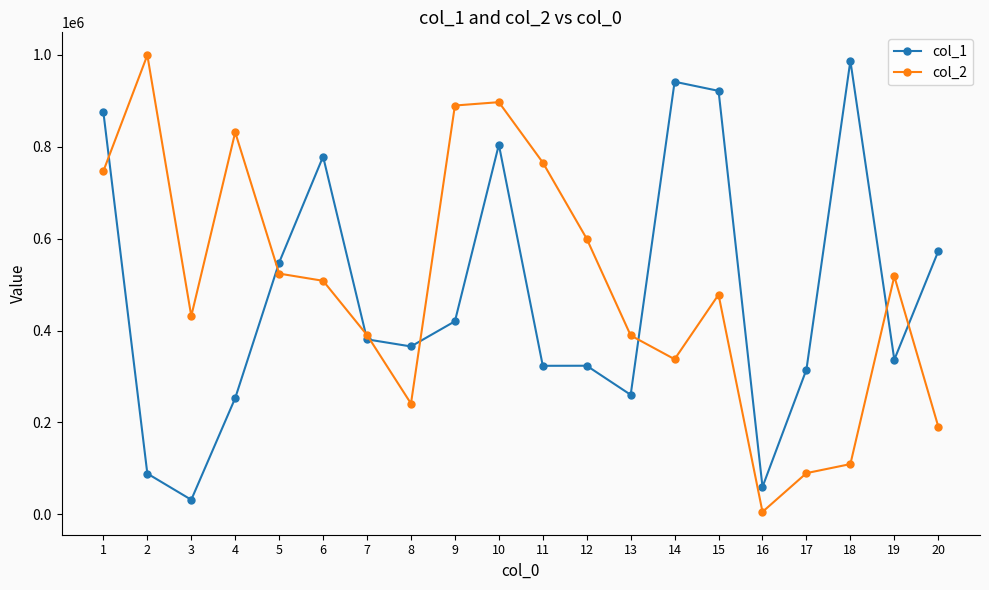

What is the difference between the maximum and minimum values in the col_1 series?

955631